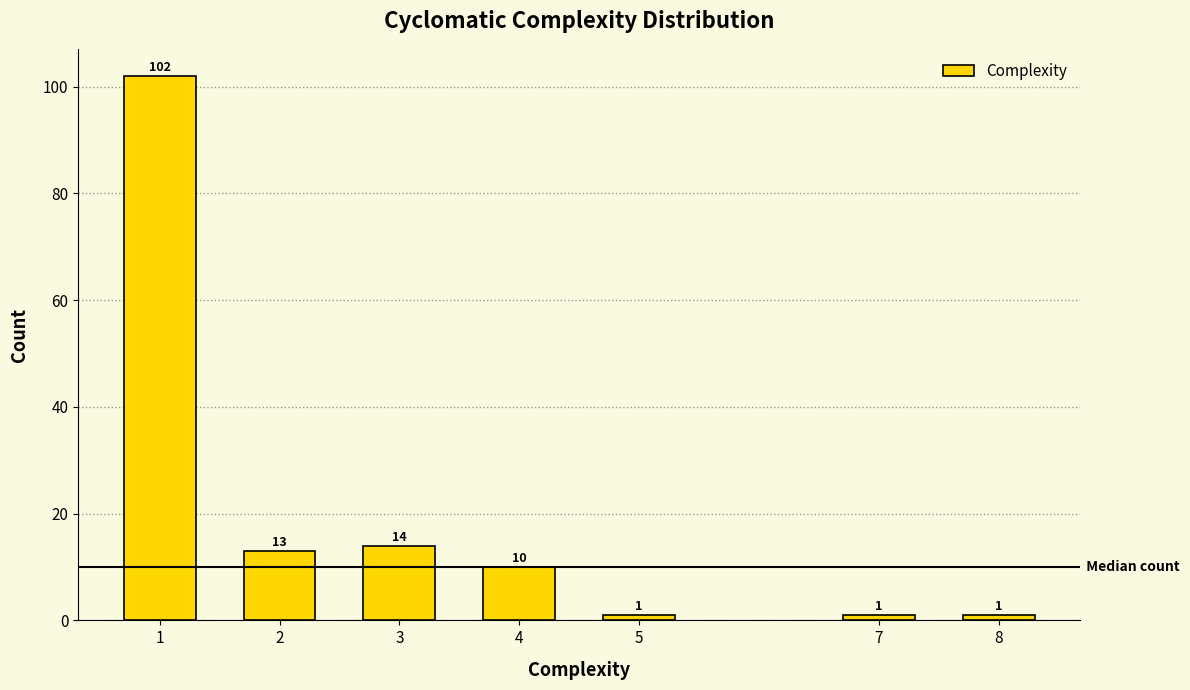

Reading right to left, transcribe all the data shown in this chart.

8=1	7=1	5=1	4=10	3=14	2=13	1=102